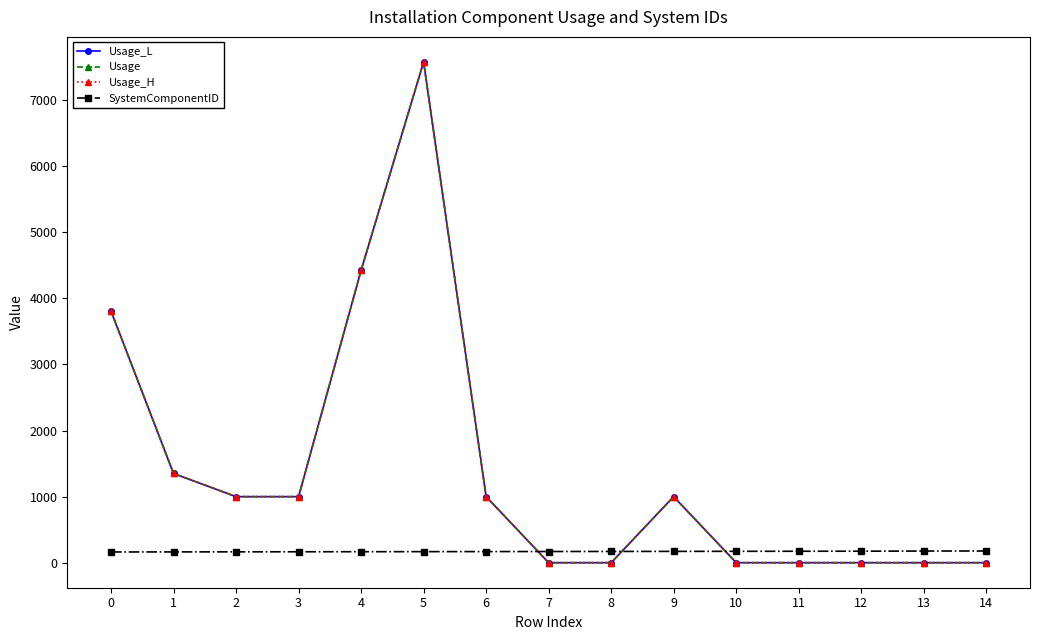

The value of Usage at 7 is 0.3. True or false?

False